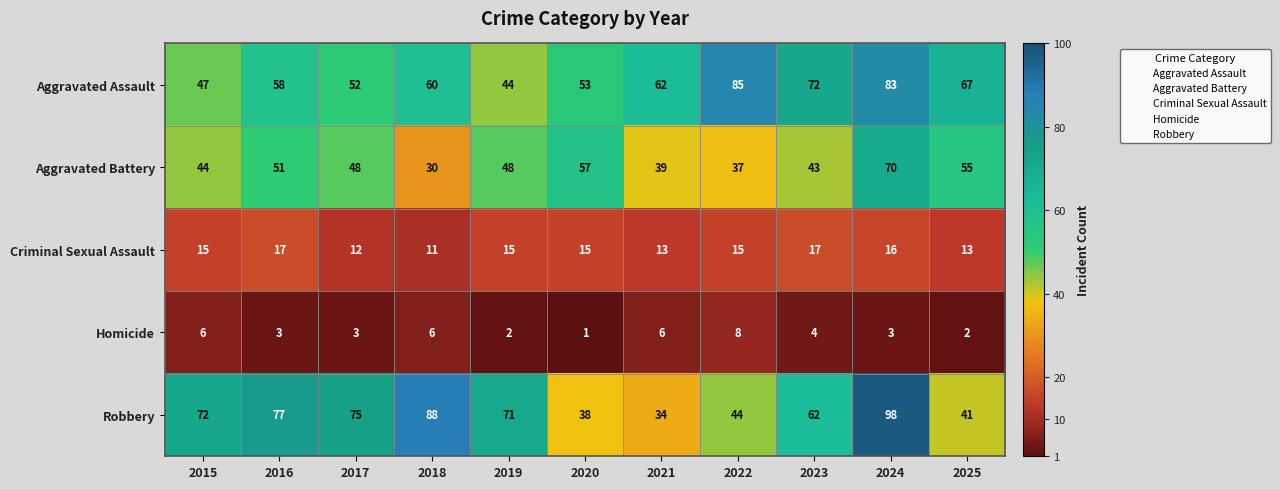

True or false: Aggravated Battery has a value of 58 at 2015.

False